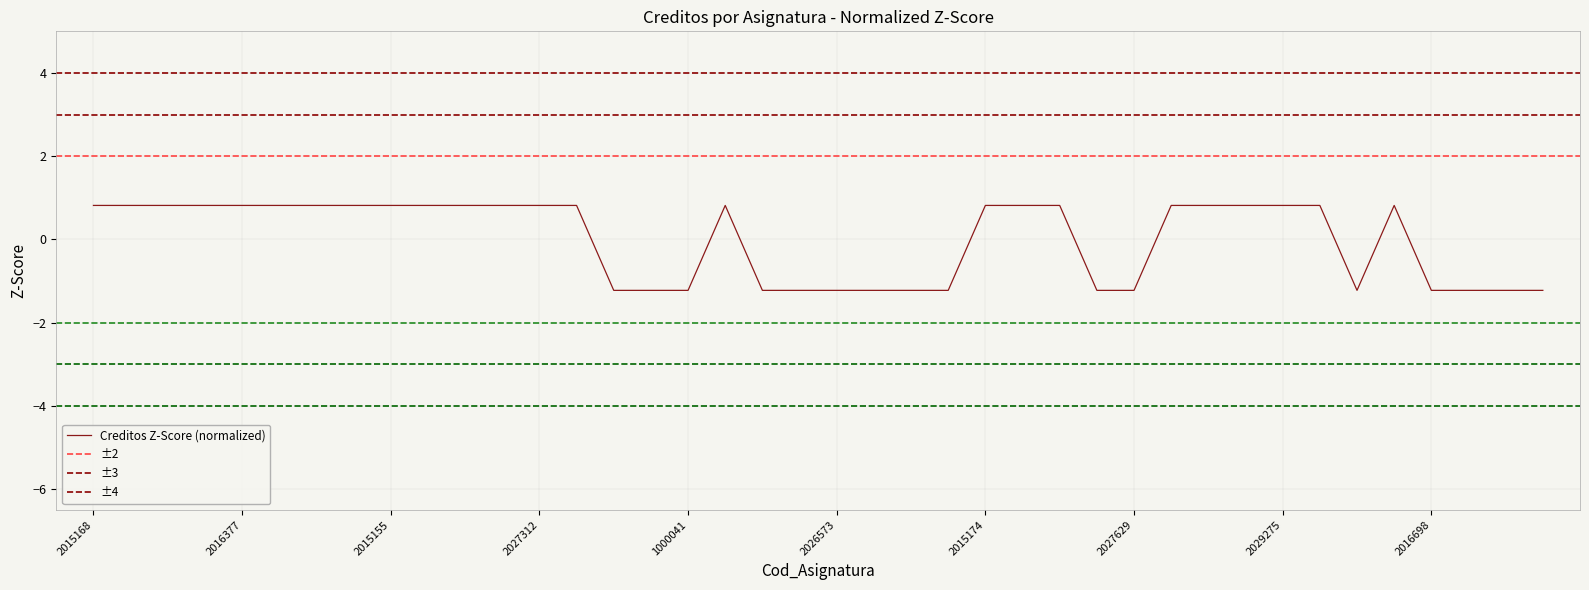

How many points are lower than both their immediate neighbors (excluding endpoints)?

1